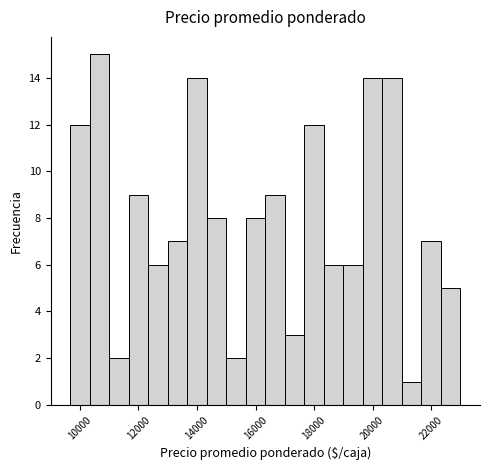

Read against the x-axis, roughly where is the centre of the tallest bar?

10600